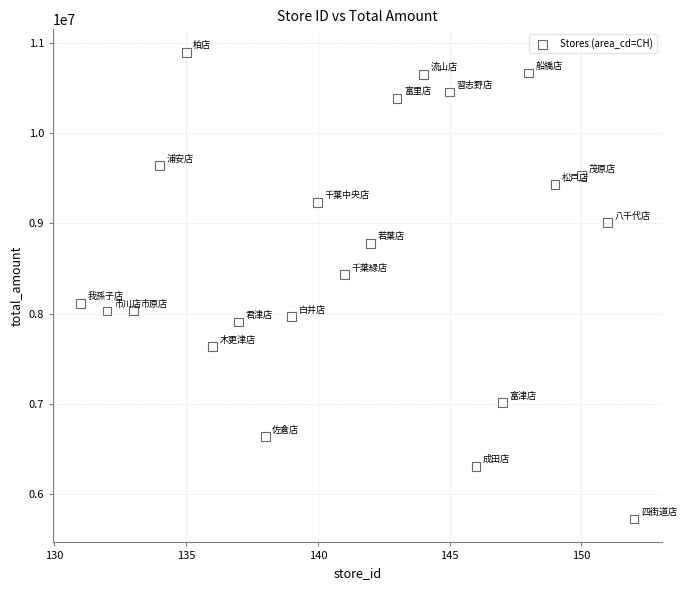

What Y value in the scatter plot is closest to 8306128?

8429965